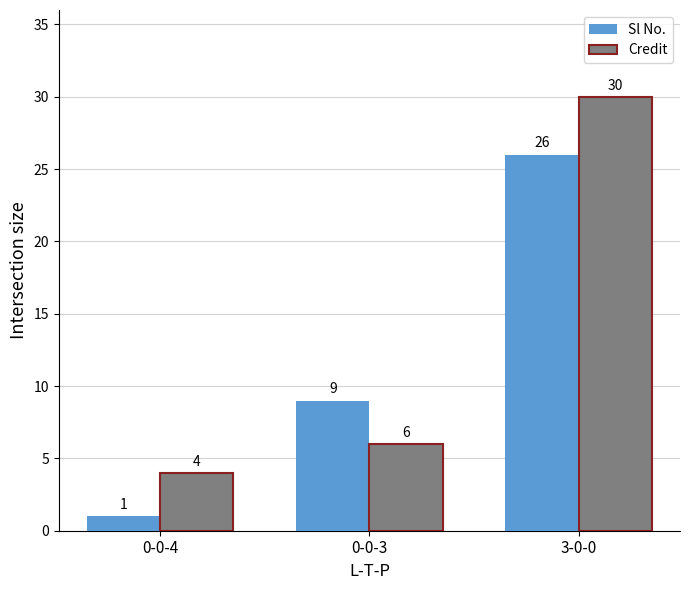

Reading left to right, extract all data points from this chart.

Sl No.: 0-0-4=1	0-0-3=9	3-0-0=26
Credit: 0-0-4=4	0-0-3=6	3-0-0=30